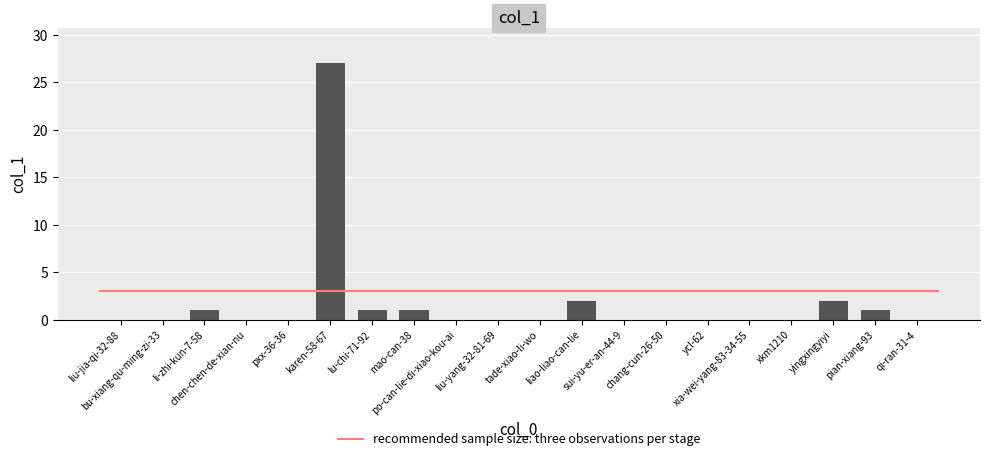

What is the sum of all values?

35